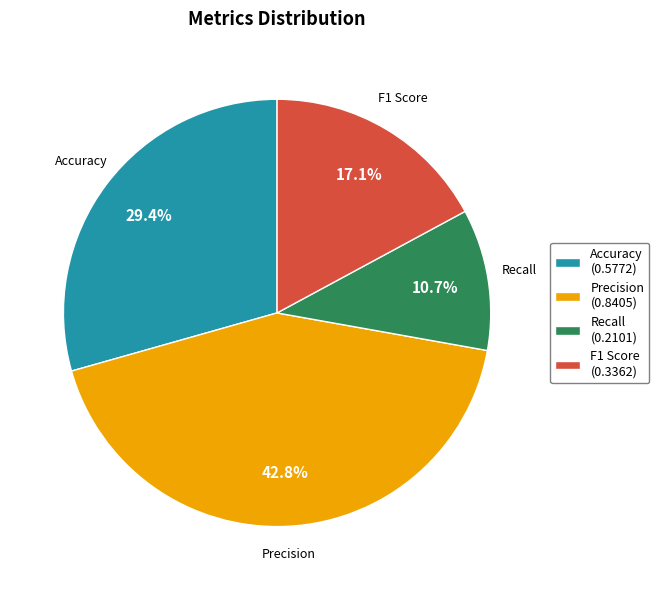

To the nearest percent, what percentage of the pie is F1 Score?

17%